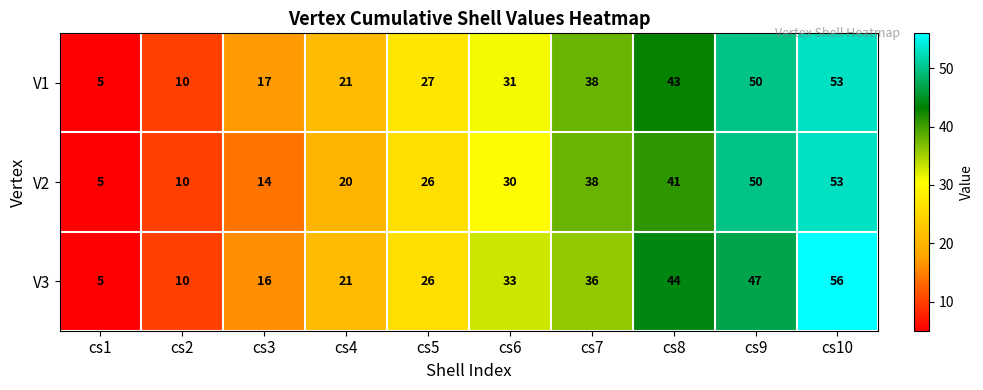

What is the difference between the maximum and second lowest values in the V3 series?

46